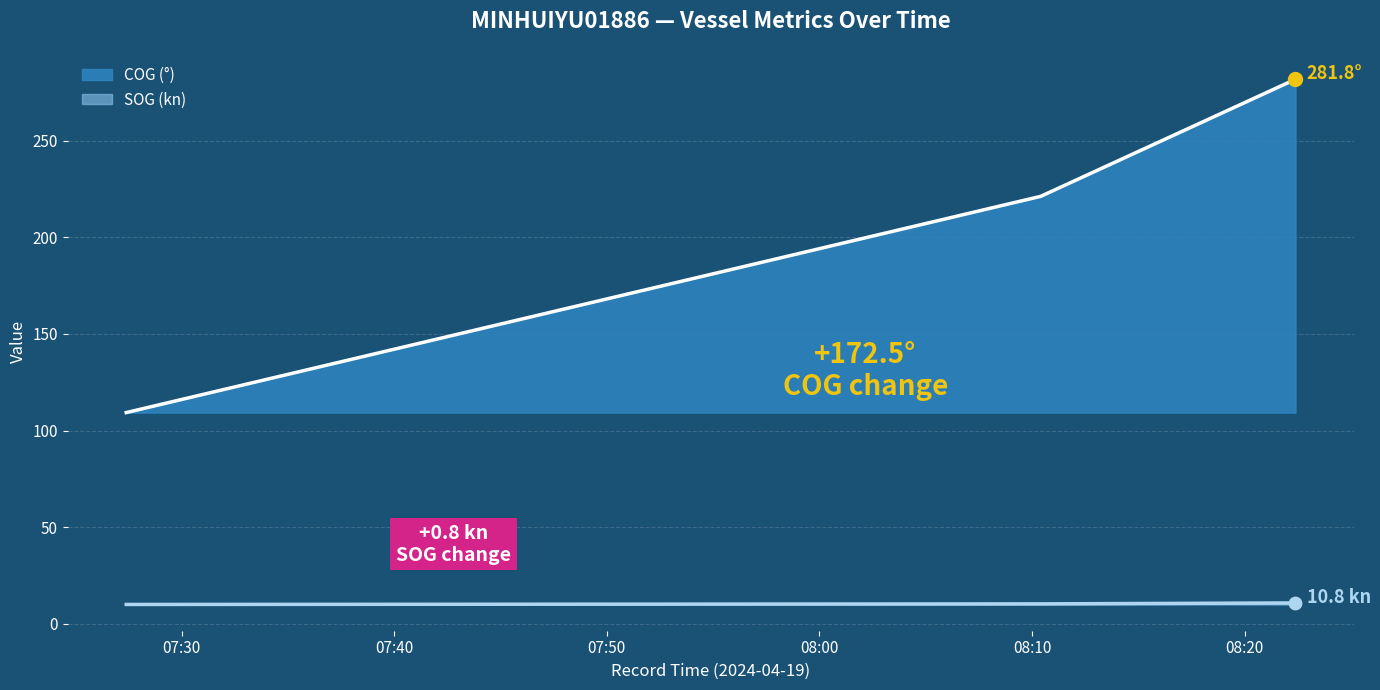

Which series contains the lowest Y value?

SOG